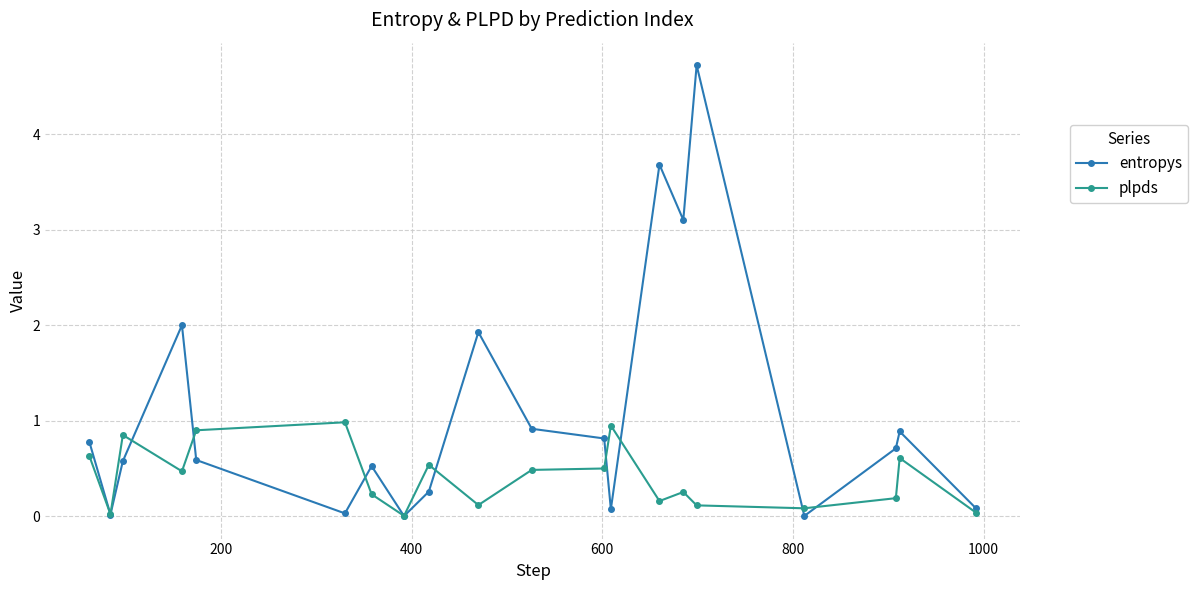

Which series has the largest total across all categories?

entropys